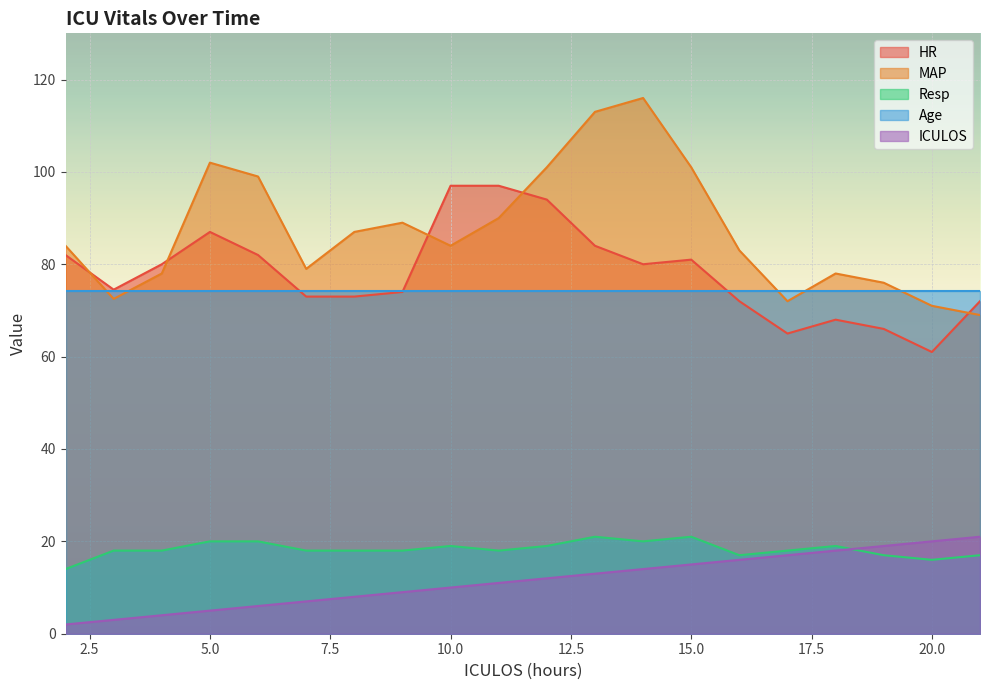

What is the spread (max minus min) of values at 12?

89.0